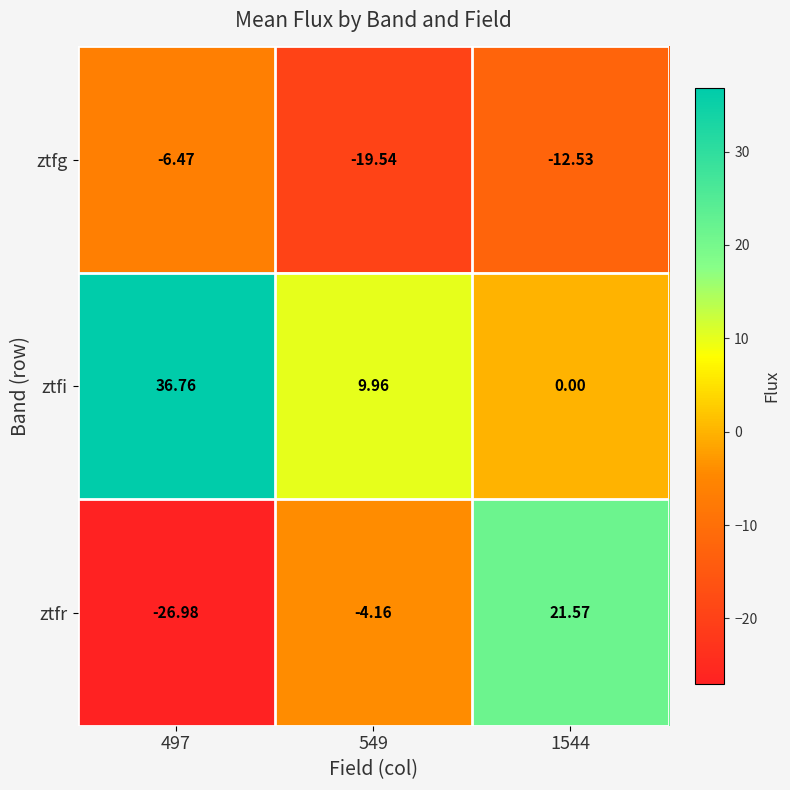

Which series has the widest spread of values?

ztfr